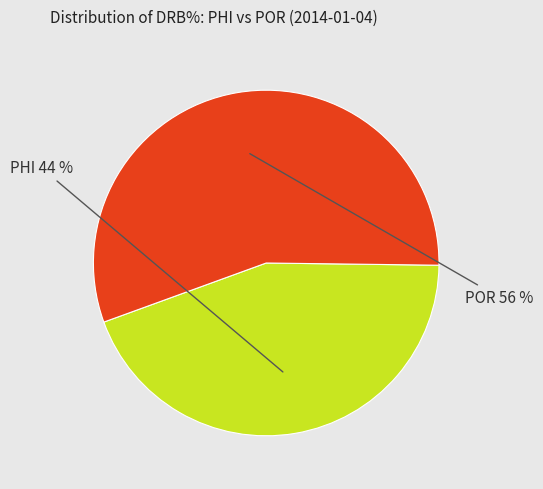

Is there any slice that represents more than half of the pie?

Yes